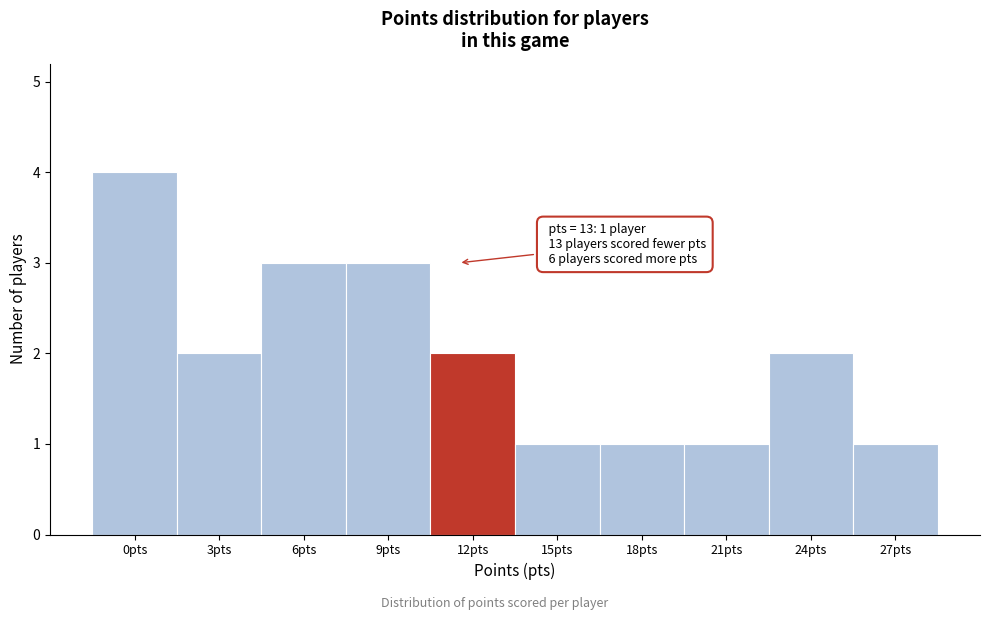

Reading left to right, what are all the values shown in this chart?

4	2	3	3	2	1	1	1	2	1